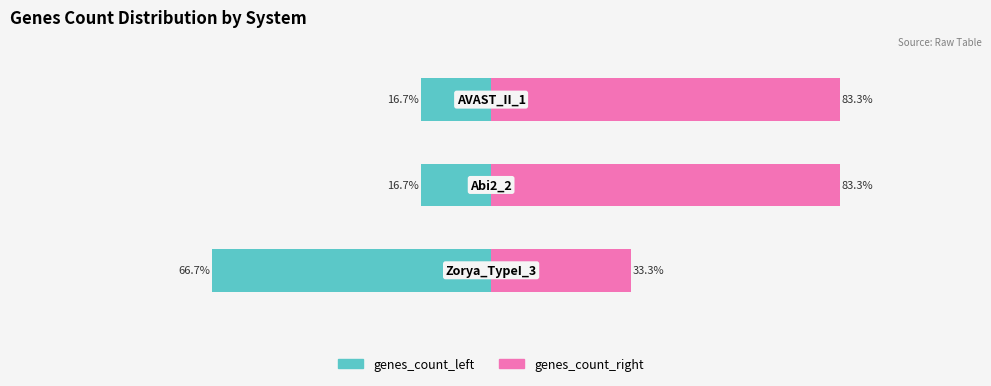

Reading left to right, list all the values displayed in this chart.

genes_count_left: -66.7	-16.7	-16.7
genes_count_right: 33.3	83.3	83.3